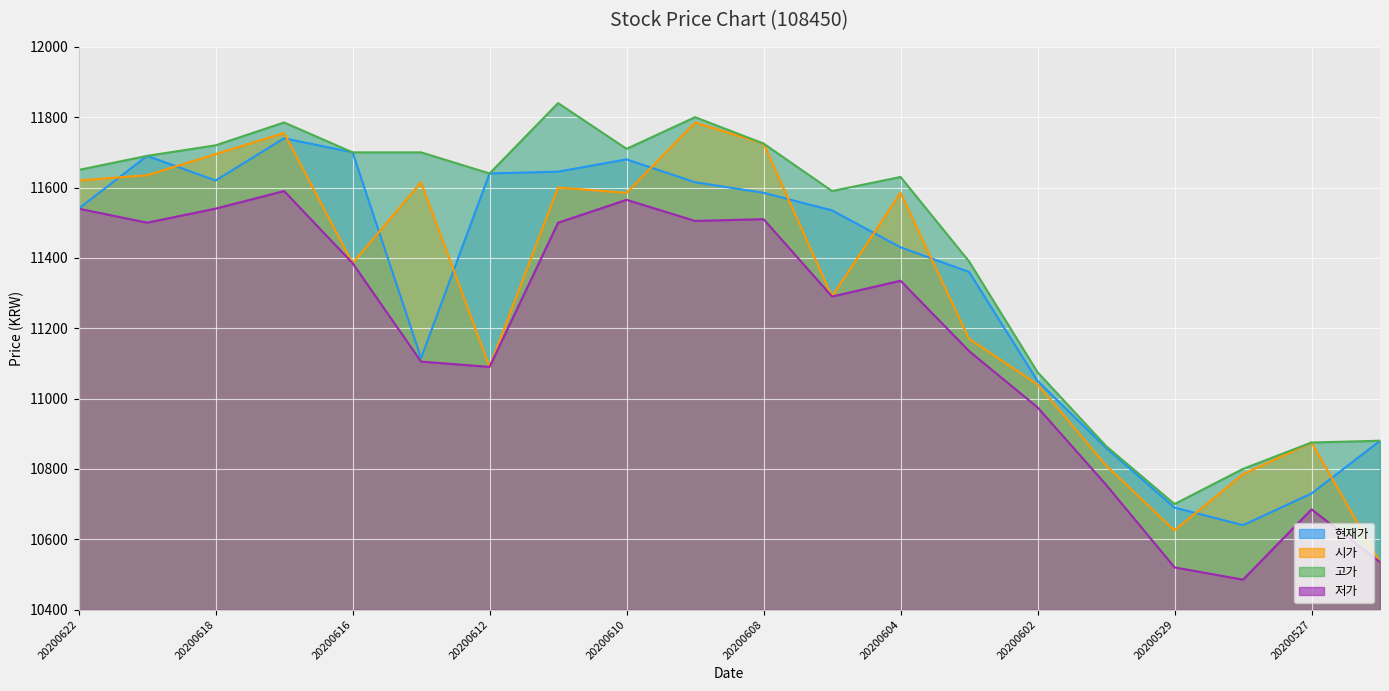

What is the difference between the second highest and minimum values in the 저가 series?

1080